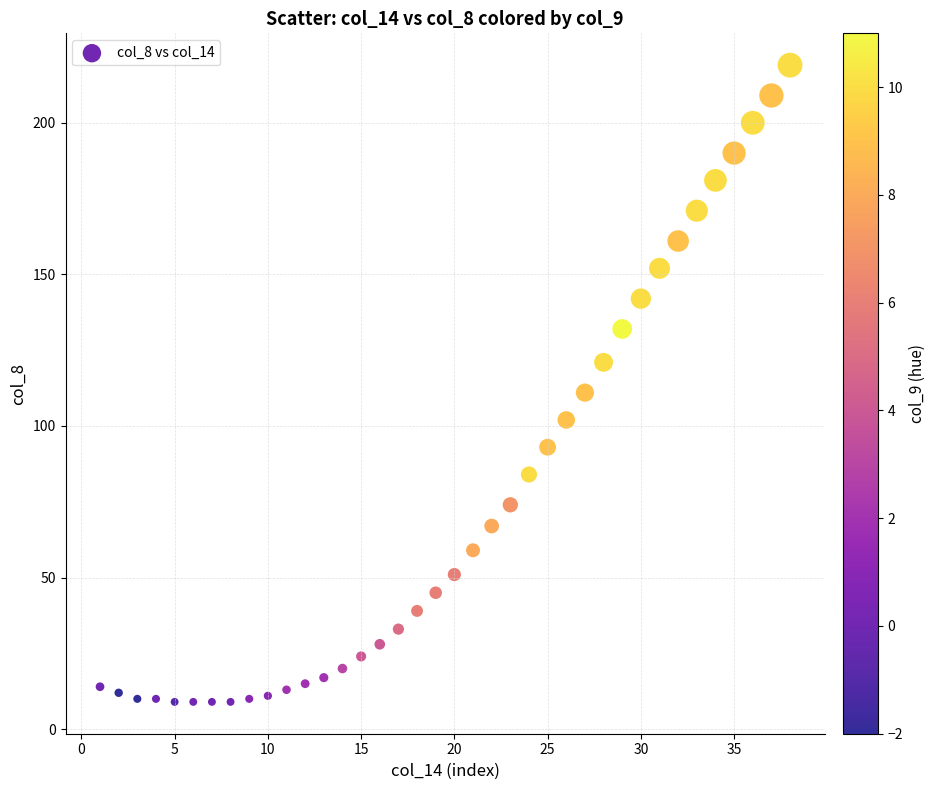

What Y value in the scatter plot is closest to 114?

111